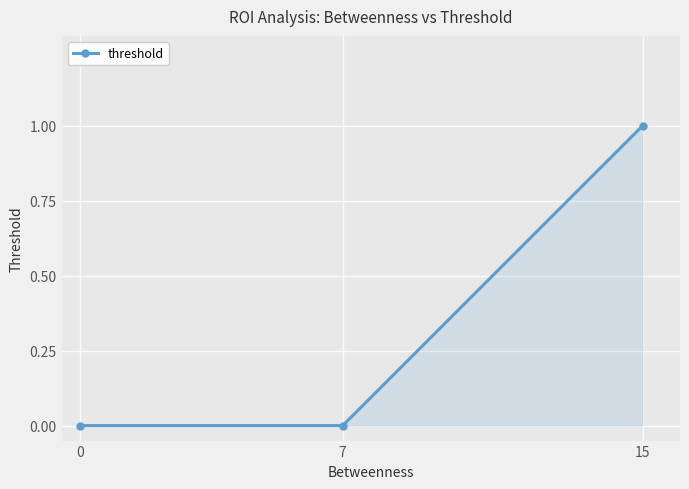

What is the value of the 3rd point from the left?

1